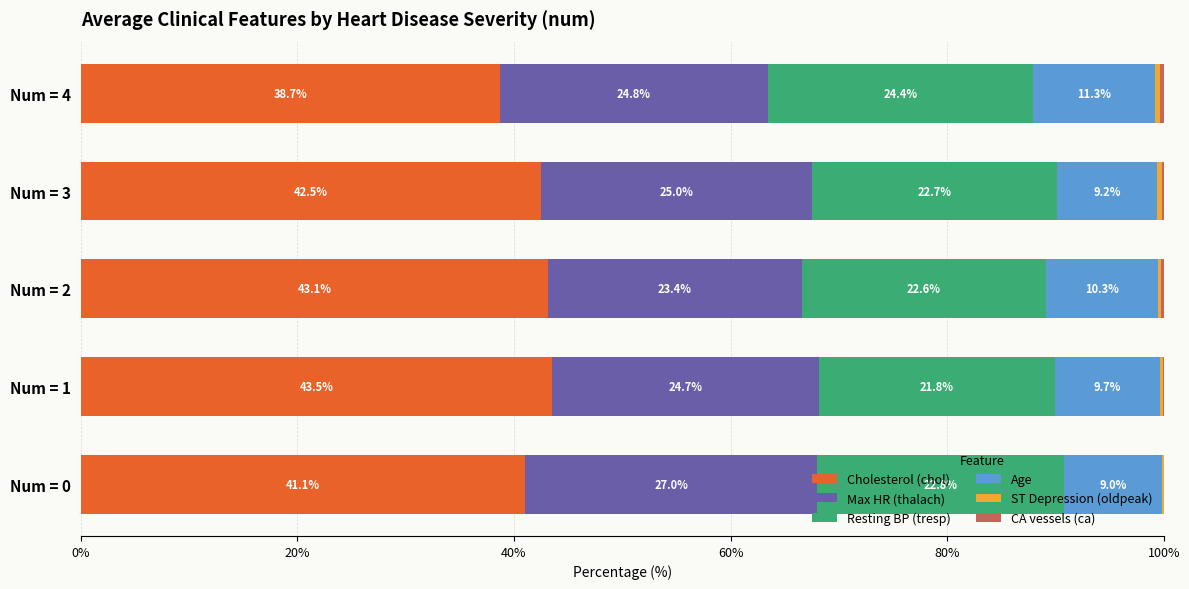

True or false: Cholesterol (chol) has a value of 43.5 at Num = 1.

True